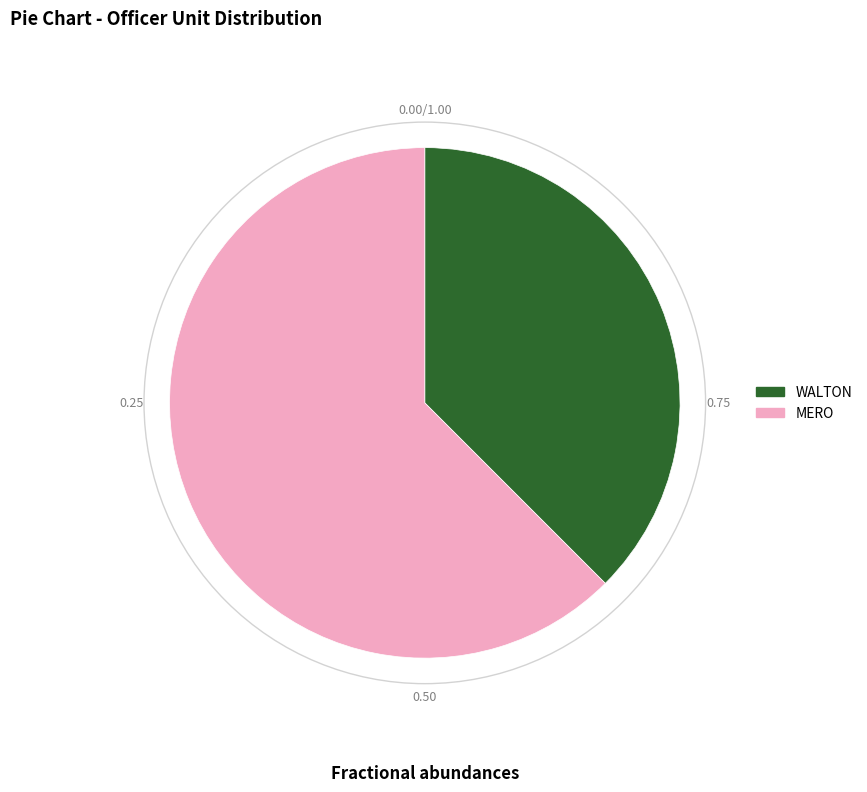

Is the sum of MERO and WALTON greater than half?

Yes